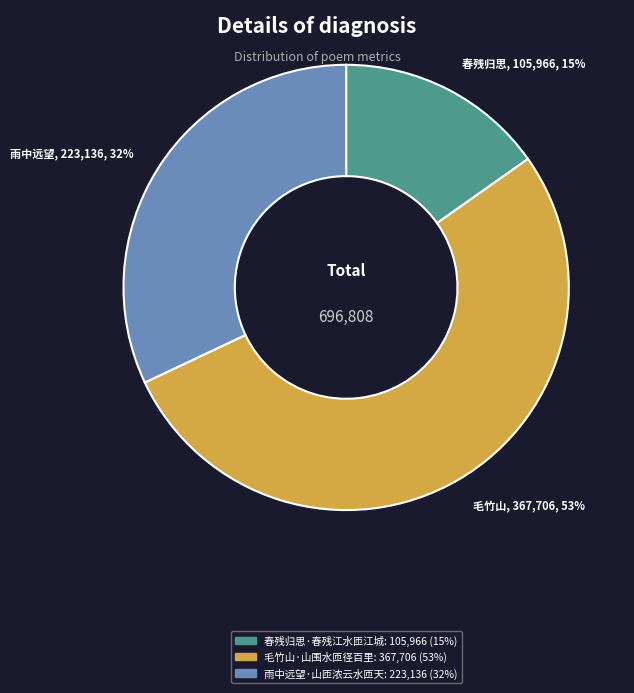

The 春残归思·春残江水匝江城 slice represents 29% of the pie. True or false?

False